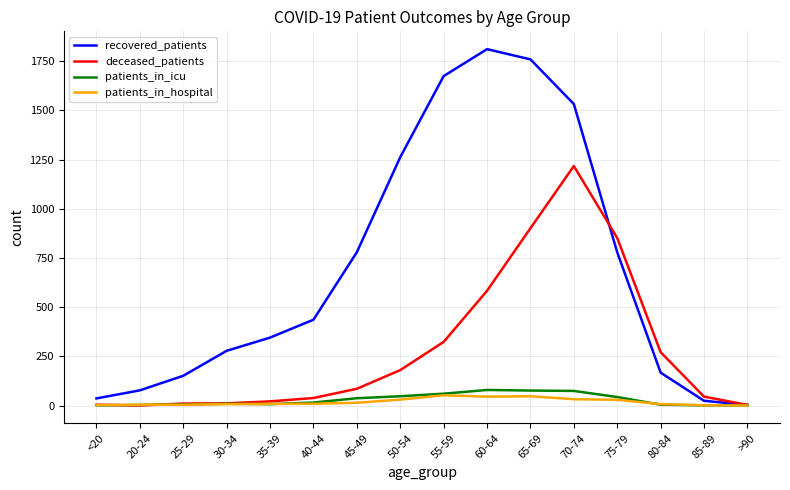

What is the lowest value of the recovered_patients series?

3